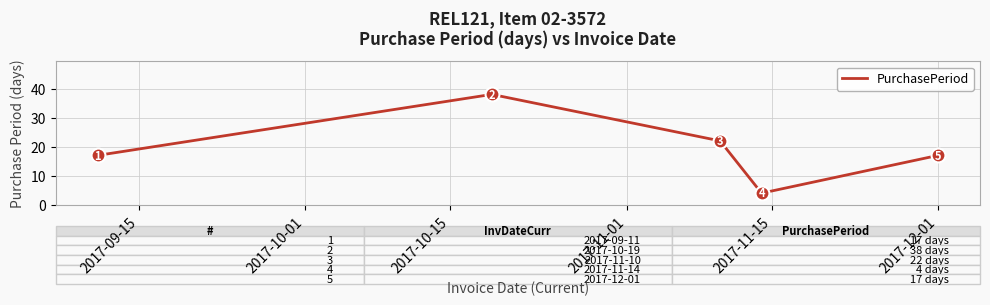

What is the minimum value shown in the chart?

4